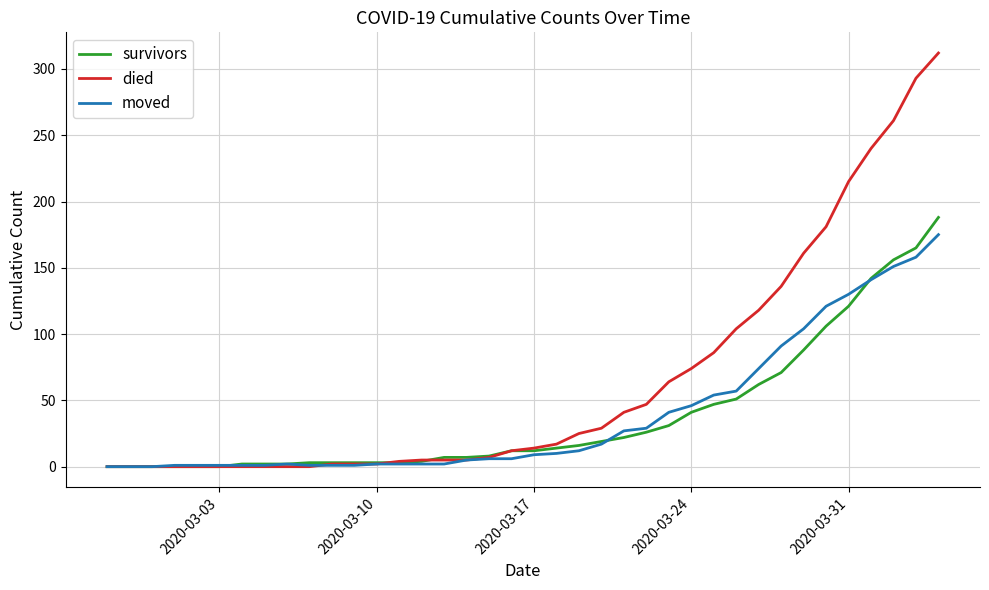

What is the maximum value for moved?

175